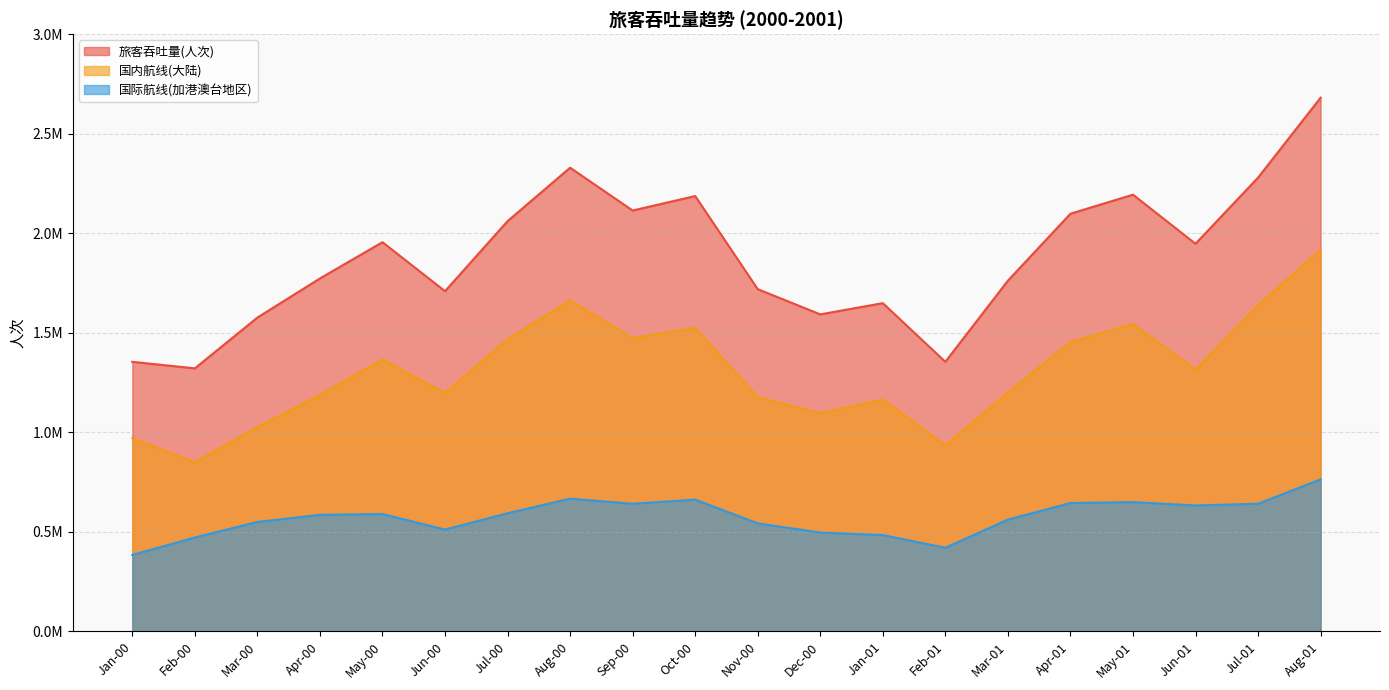

True or false: 国际航线(加港澳台地区) has more than 1 interior local peaks.

True